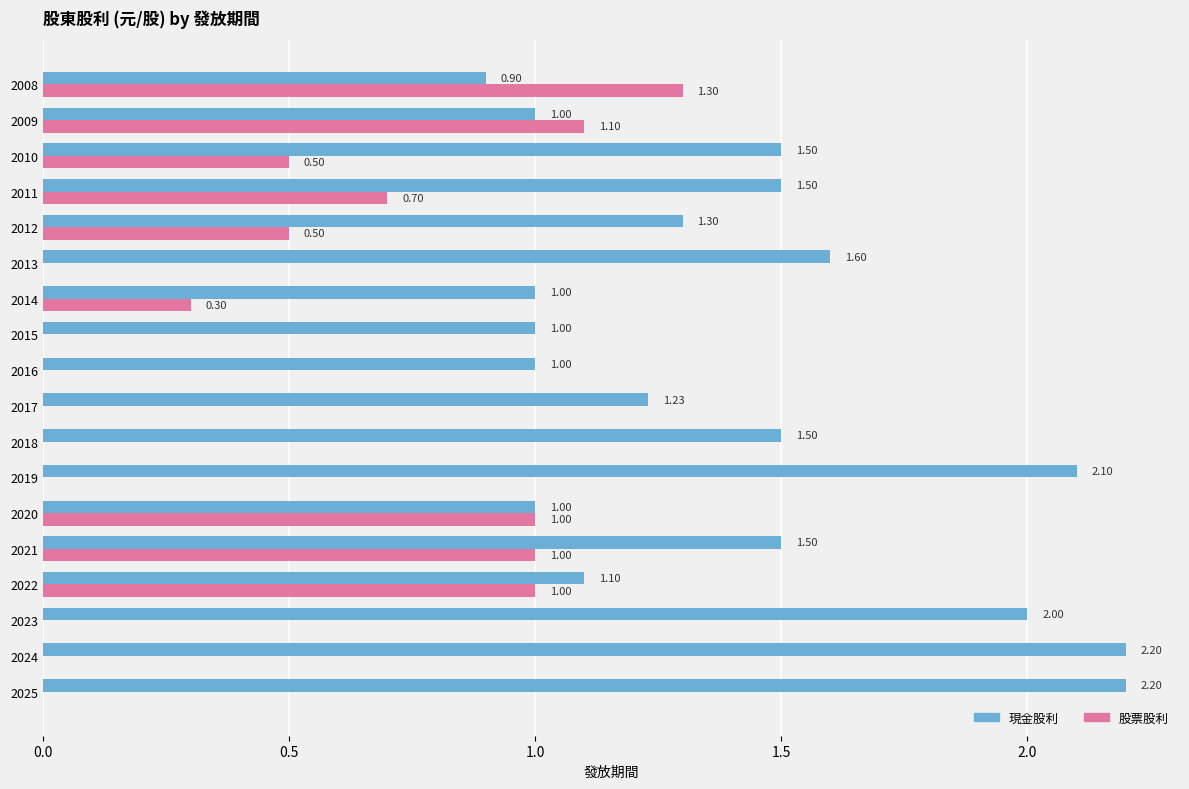

Which series has the largest total across all categories?

現金股利